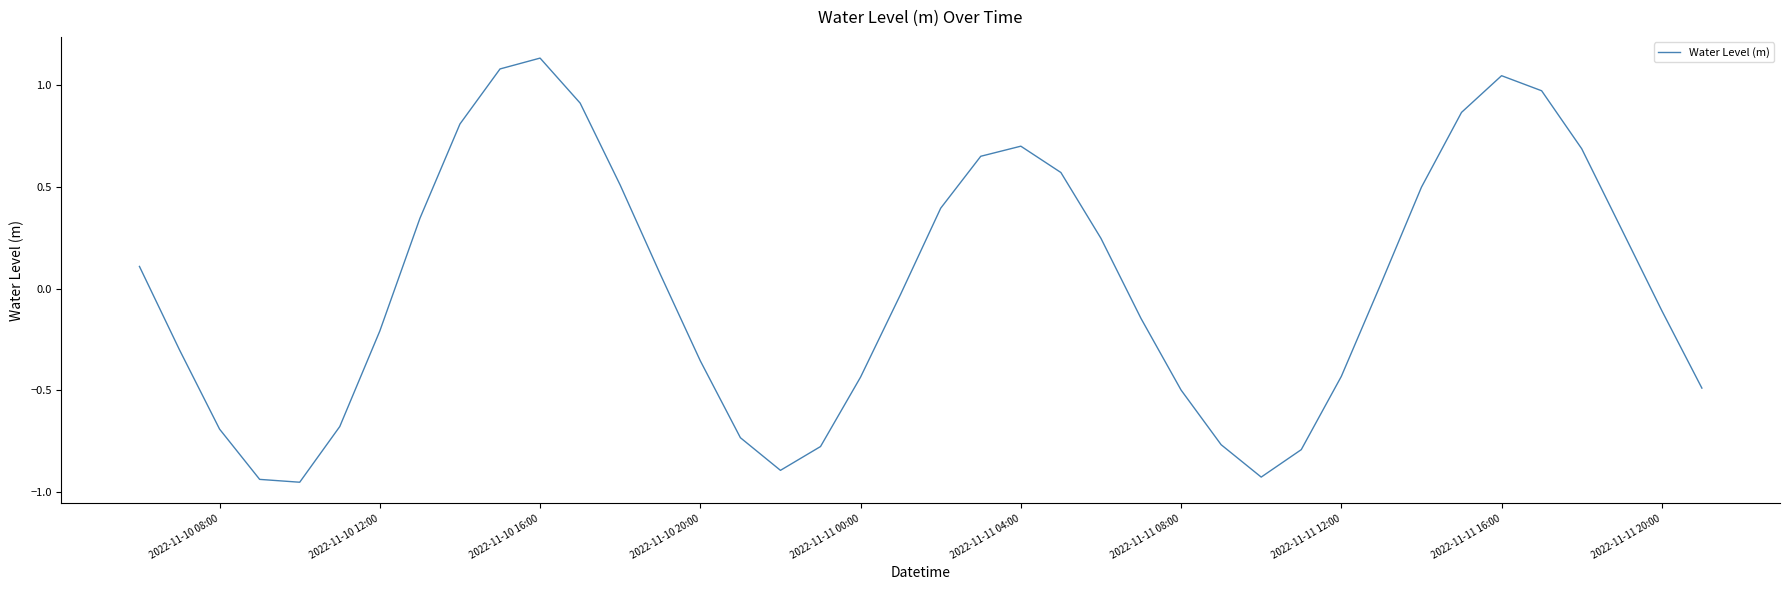

Where is the first local maximum?

2022-11-10 16:00